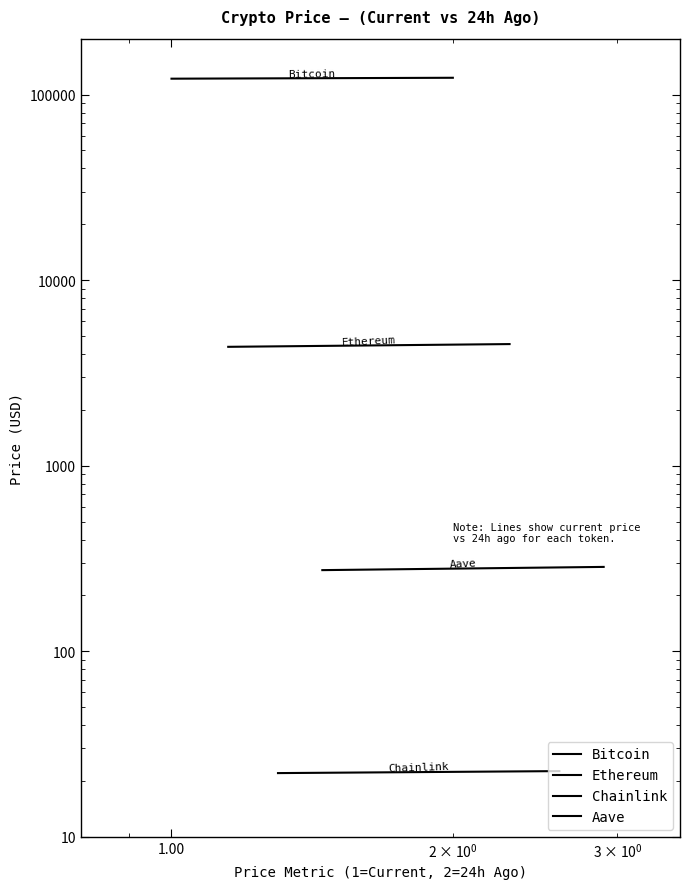

What is the smallest value displayed?

22.1